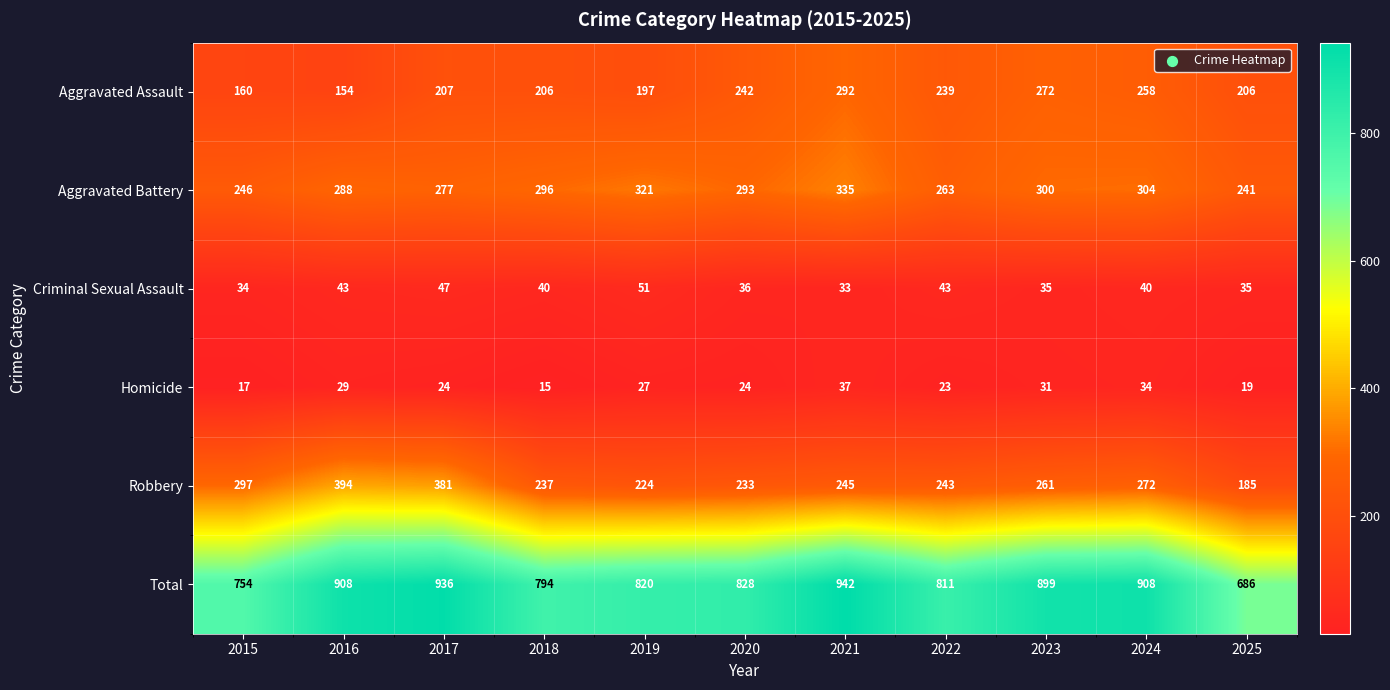

At which category is the sum across all series the highest?

2021